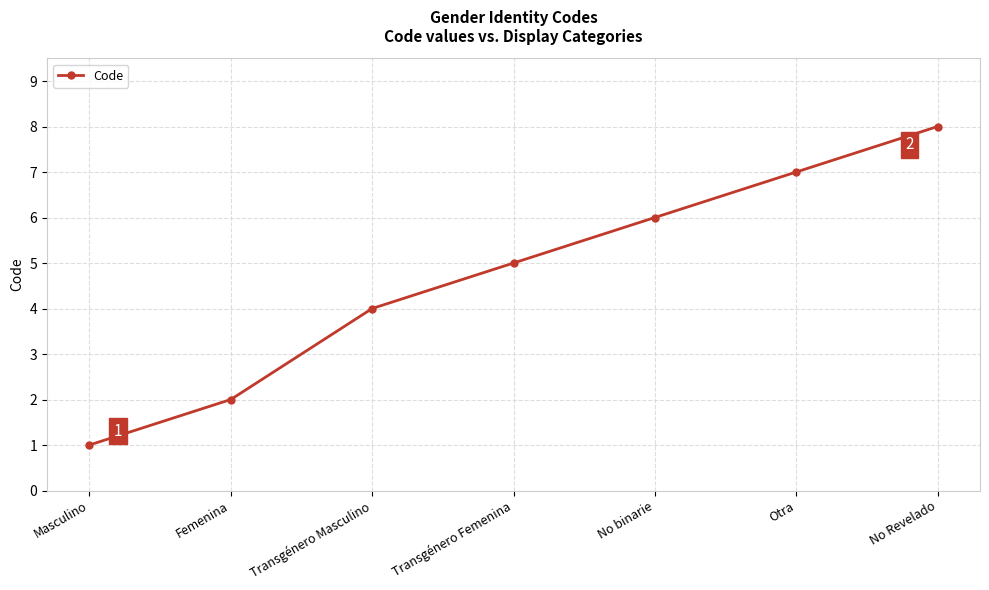

Reading right to left, transcribe all the data shown in this chart.

No Revelado=8	Otra=7	No binarie=6	Transgénero Femenina=5	Transgénero Masculino=4	Femenina=2	Masculino=1